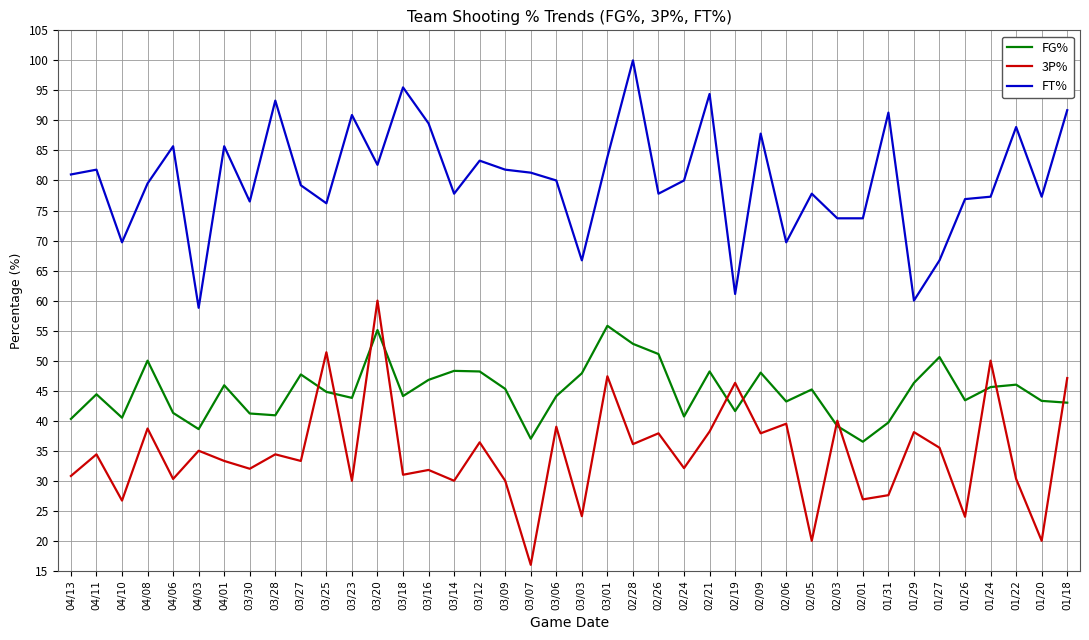

What is the maximum value shown in the chart?

100.0